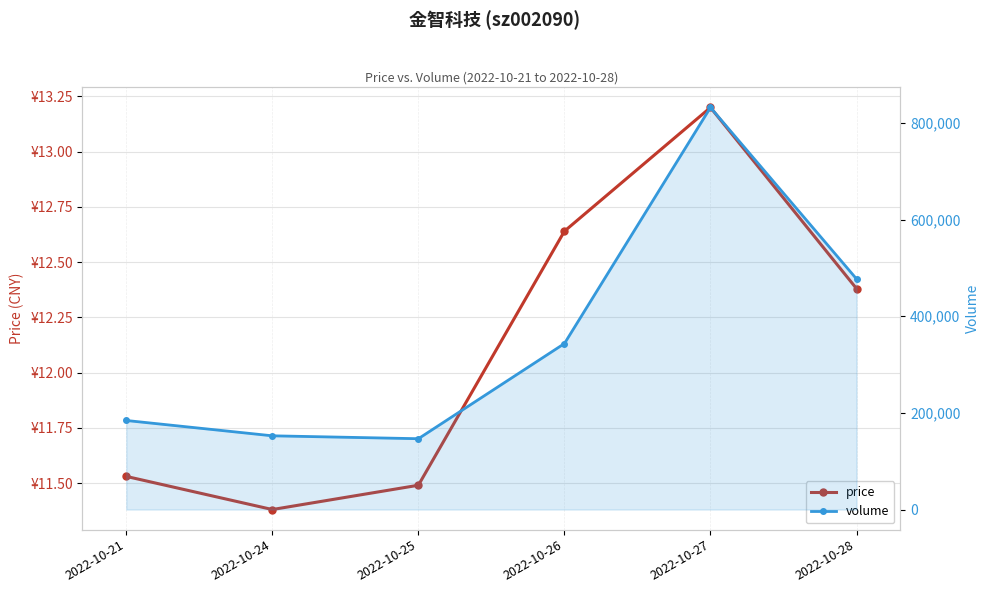

What is the sum of all volume values?

2136394.0